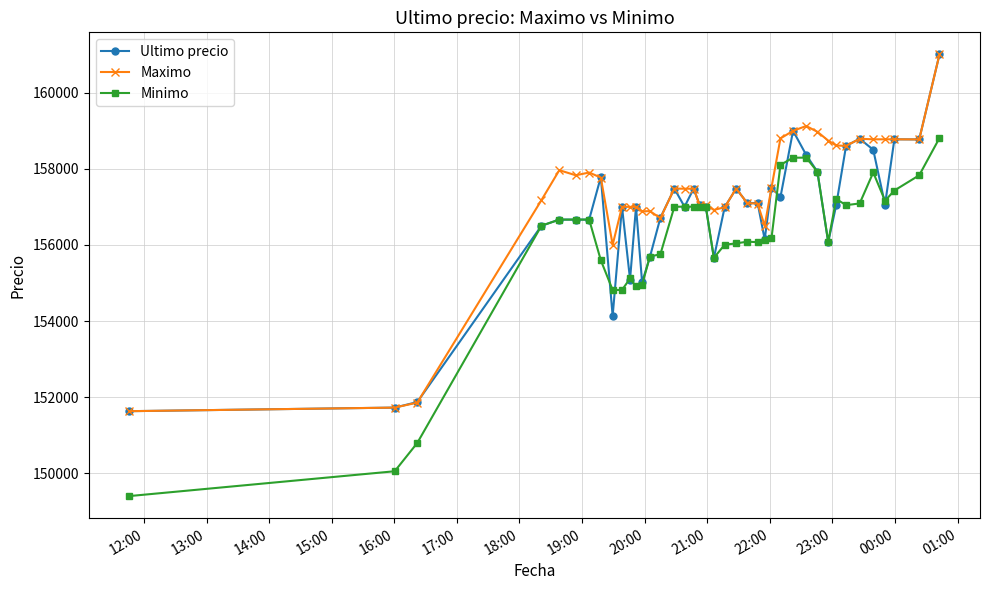

What is the lowest value of the Minimo series?

149404